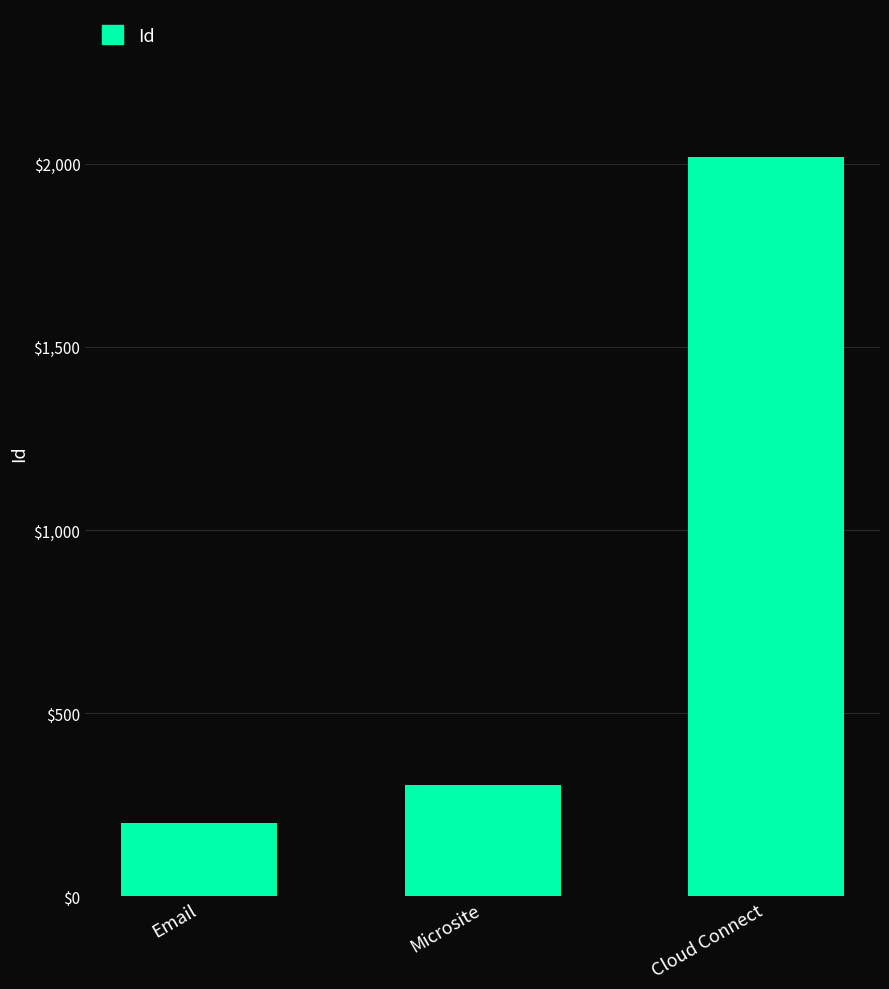

Read the value at Cloud Connect, to the nearest 100.

2000